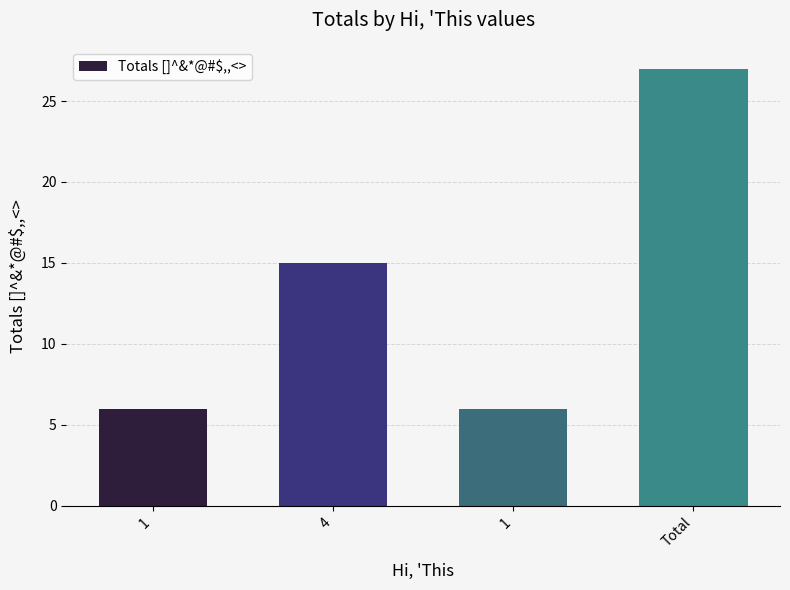

Where is the data nearest to the value 16?

4